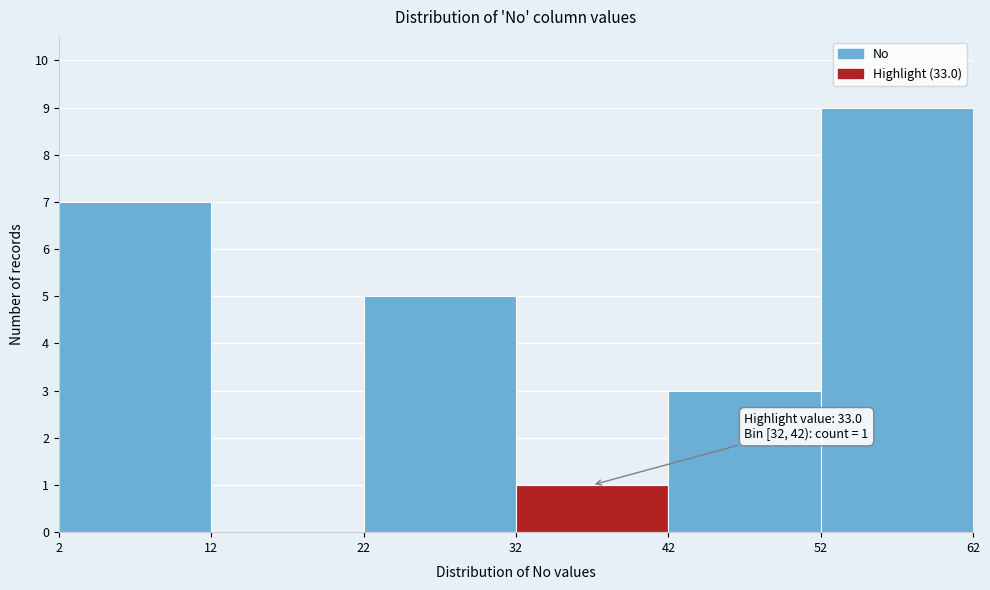

Which range on the x-axis has the tallest bar?

52 to 62